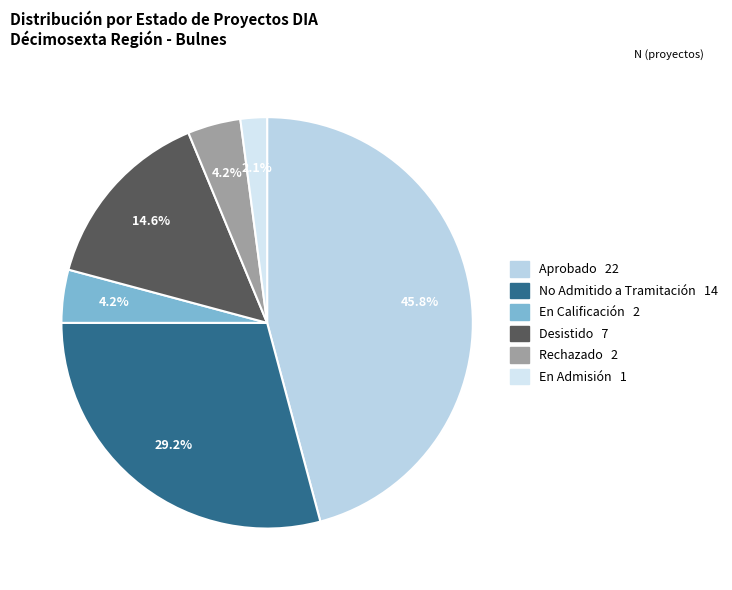

Which slice is the smallest?

En Admisión